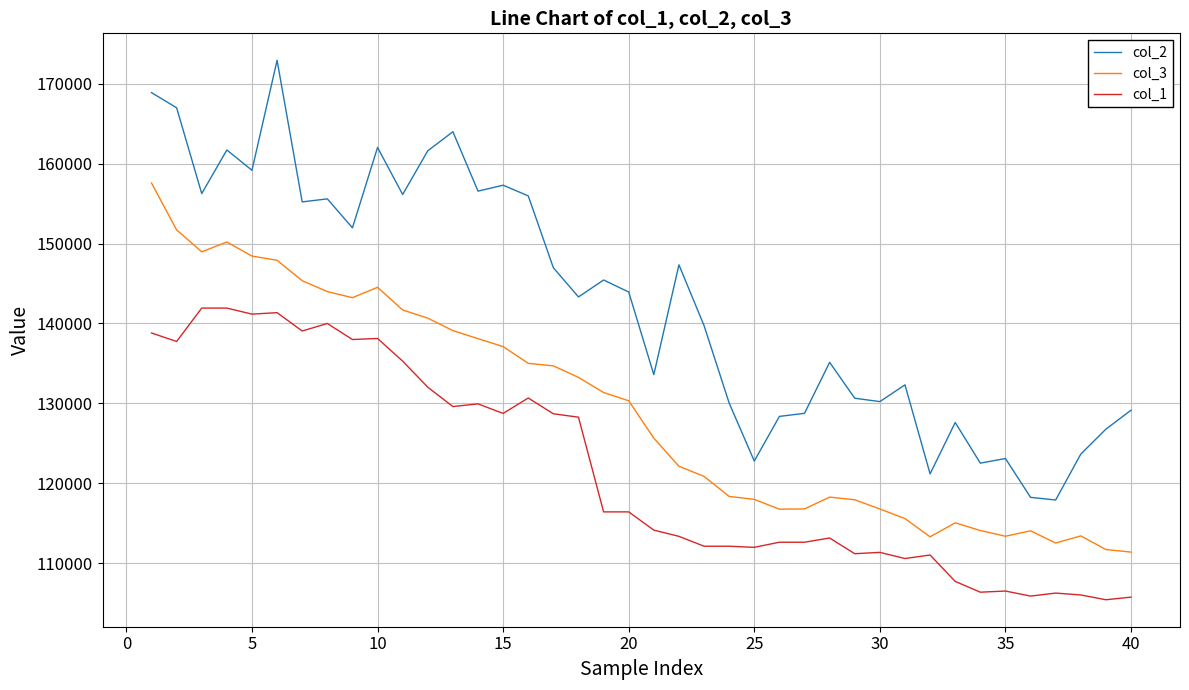

Which series has the largest range (max minus min)?

col_2